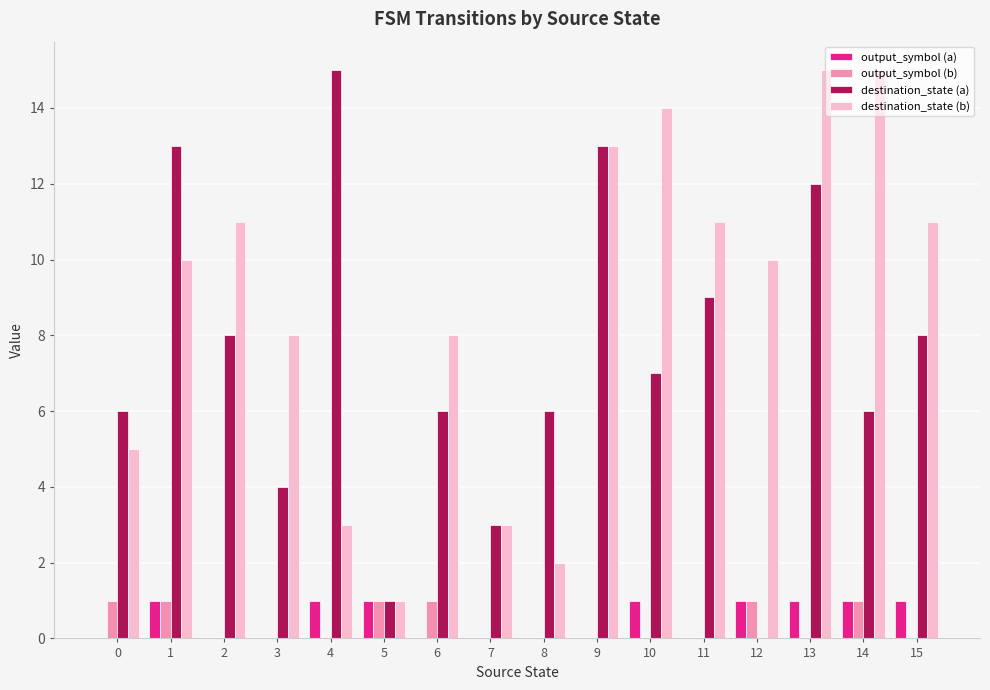

Reading right to left, what are all the values shown in this chart?

output_symbol (a): 1	1	1	1	0	1	0	0	0	0	1	1	0	0	1	0
output_symbol (b): 0	1	0	1	0	0	0	0	0	1	1	0	0	0	1	1
destination_state (a): 8	6	12	0	9	7	13	6	3	6	1	15	4	8	13	6
destination_state (b): 11	15	15	10	11	14	13	2	3	8	1	3	8	11	10	5